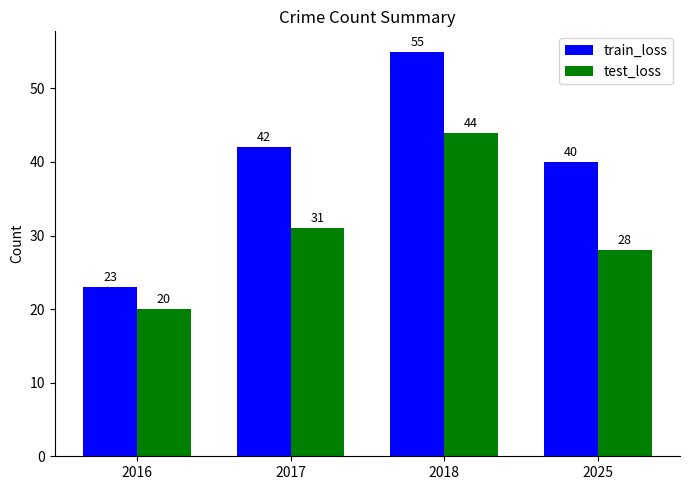

What is the minimum value shown in the chart?

20